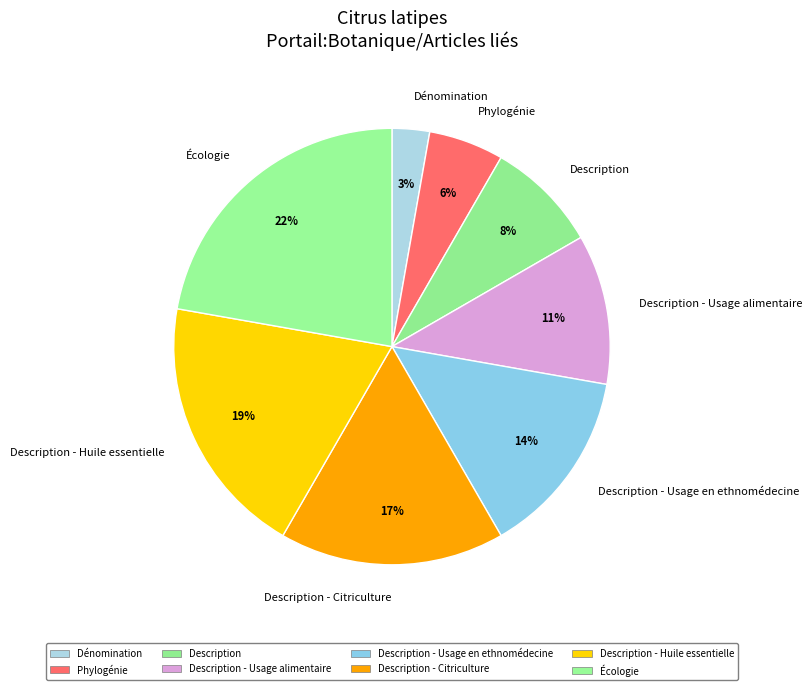

Is it true that Description - Citriculture is 17% of the pie?

True